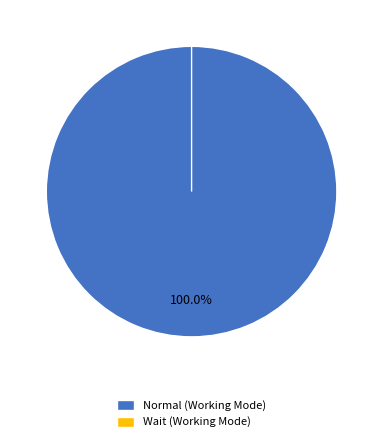

Does Wait account for over 50% of the chart?

No